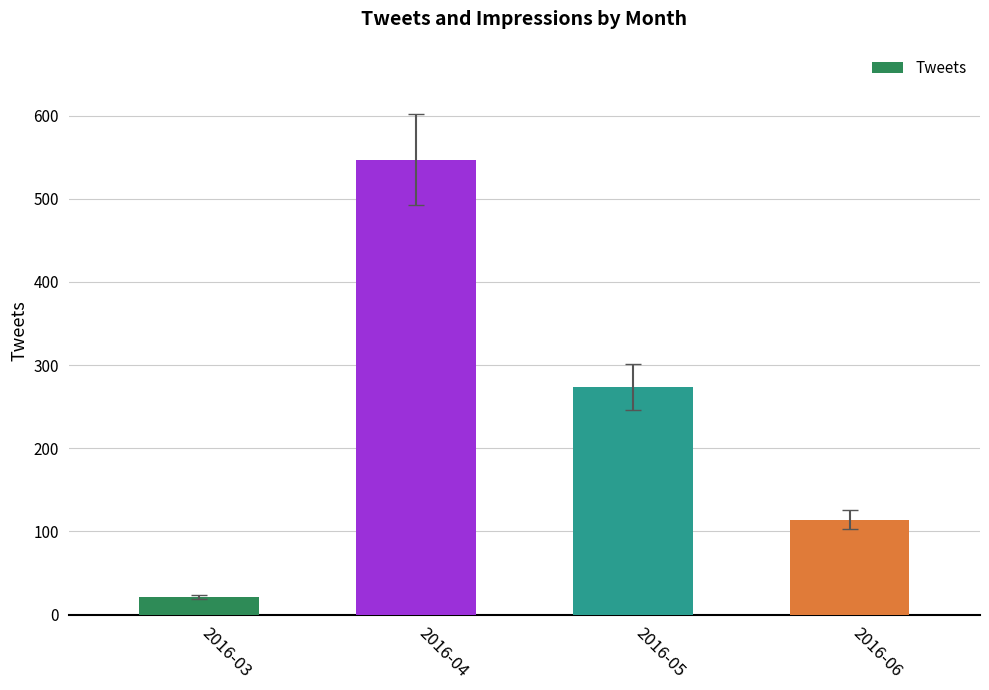

How many series are shown in this chart?

1